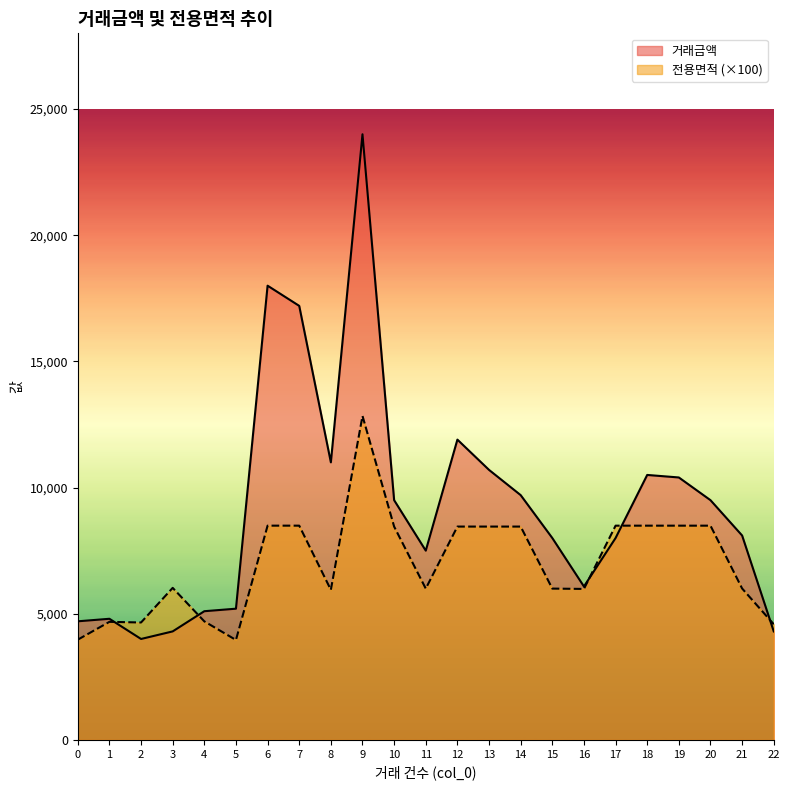

Reading right to left, list all the values displayed in this chart.

거래금액: 22=4300.0	21=8100.0	20=9500.0	19=10400.0	18=10500.0	17=8000.0	16=6080.0	15=8000.0	14=9700.0	13=10700.0	12=11900.0	11=7500.0	10=9500.0	9=24000.0	8=11000.0	7=17200.0	6=18000.0	5=5200.0	4=5100.0	3=4300.0	2=4000.0	1=4800.0	0=4700.0
전용면적: 22=4583.0	21=6000.0	20=8490.0	19=8490.0	18=8490.0	17=8490.0	16=5983.0	15=5996.0	14=8454.0	13=8454.0	12=8454.0	11=5996.0	10=8454.0	9=12837.3	8=5947.0	7=8490.4	6=8490.4	5=3960.0	4=4698.0	3=6025.0	2=4653.0	1=4679.0	0=3972.0